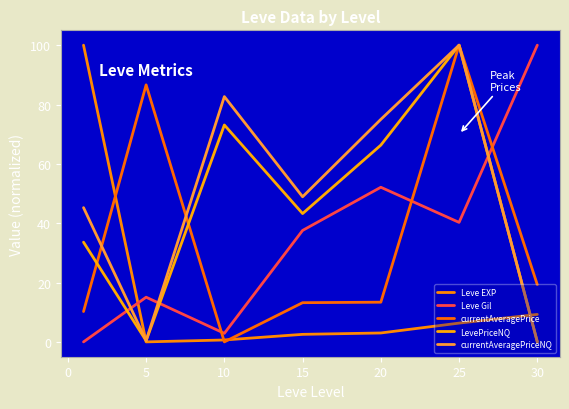

What is the difference between the maximum and second lowest values in the currentAveragePriceNQ series?

99.6